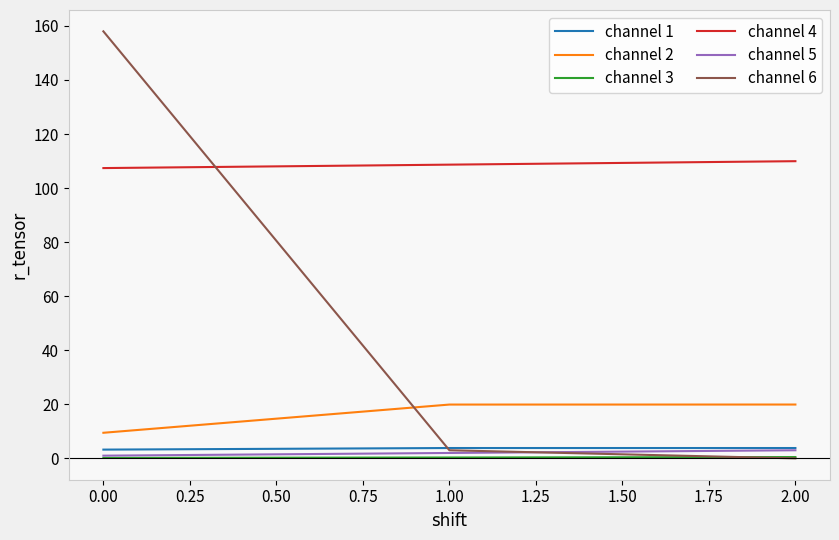

How many values in the channel 6 series are below 3?

1